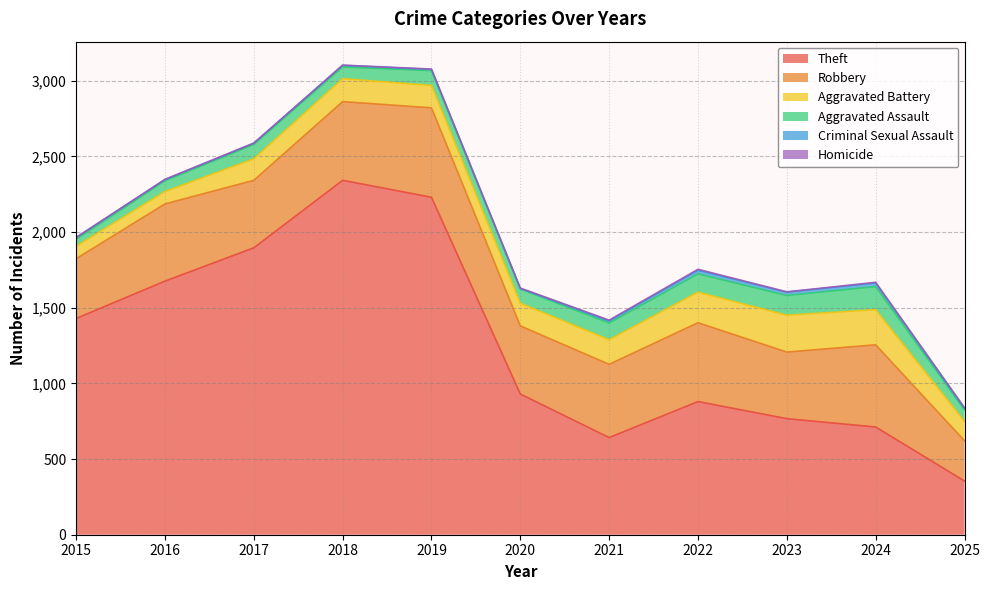

How many lines are shown in the chart?

6